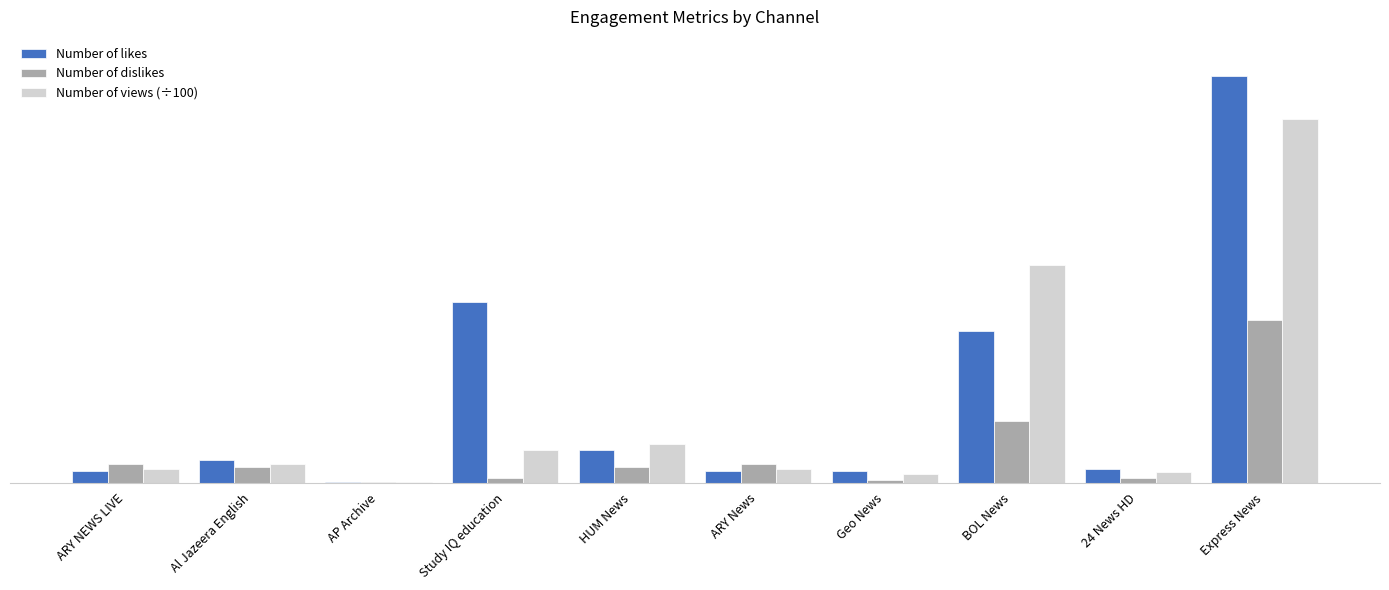

What is the total value across all series at Geo News?

562.5